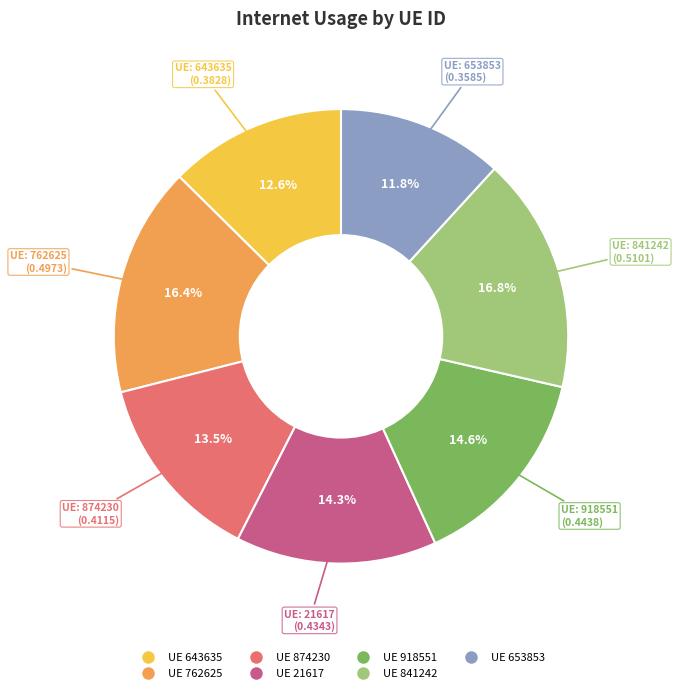

Does any single category account for the majority?

No